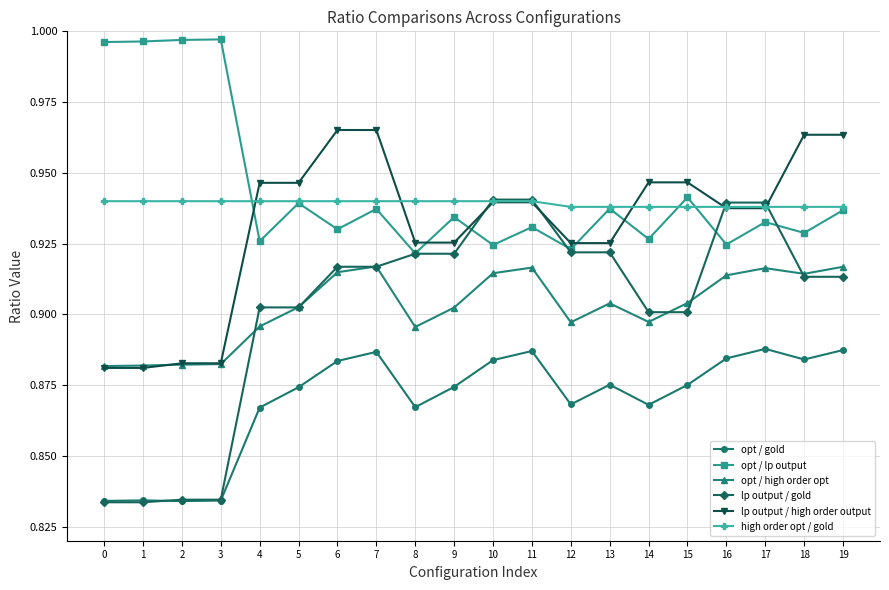

What is the difference between the maximum and minimum values in the lp output / high order output series?

0.1